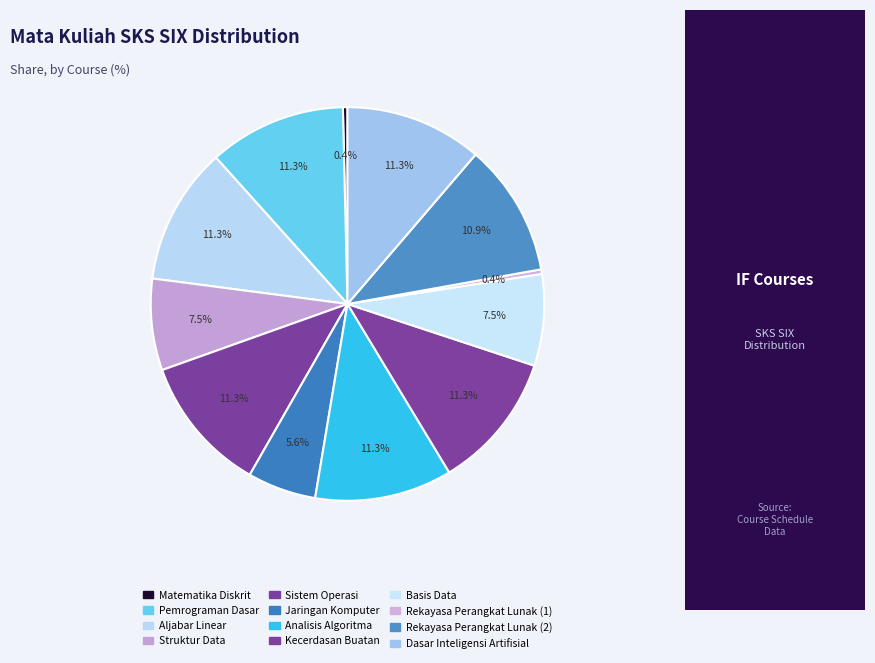

Is the sum of Jaringan Komputer and Struktur Data greater than half?

No